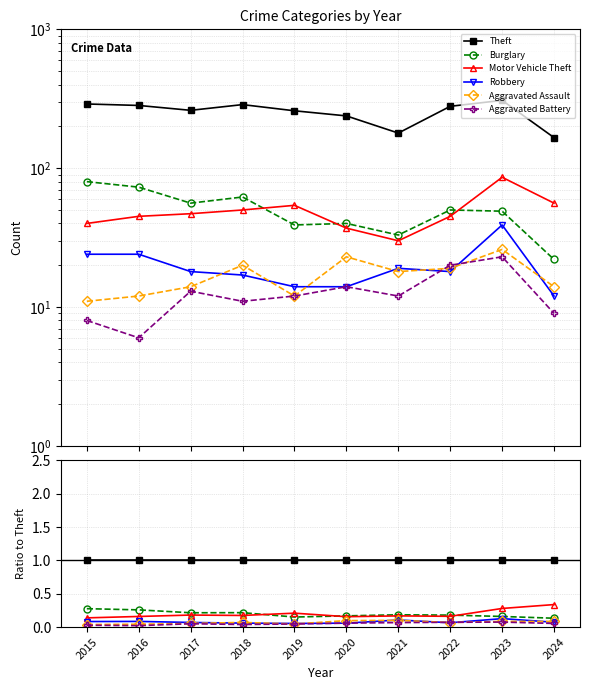

Reading left to right, what are all the values shown in this chart?

Theft: 1.0	1.0	1.0	1.0	1.0	1.0	1.0	1.0	1.0	1.0
Burglary: 0.3	0.3	0.2	0.2	0.2	0.2	0.2	0.2	0.2	0.1
Motor Vehicle Theft: 0.1	0.2	0.2	0.2	0.2	0.2	0.2	0.2	0.3	0.3
Robbery: 0.1	0.1	0.1	0.1	0.1	0.1	0.1	0.1	0.1	0.1
Aggravated Assault: 0.0	0.0	0.1	0.1	0.0	0.1	0.1	0.1	0.1	0.1
Aggravated Battery: 0.0	0.0	0.0	0.0	0.0	0.1	0.1	0.1	0.1	0.1